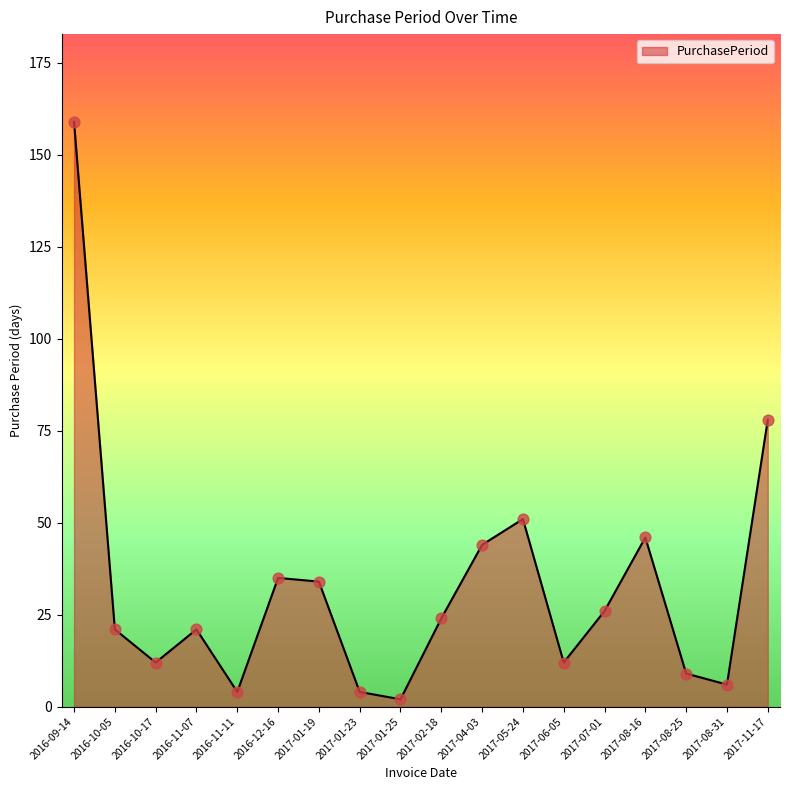

What is the ratio of the value at 2017-04-03 to the value at 2017-11-17?

0.6